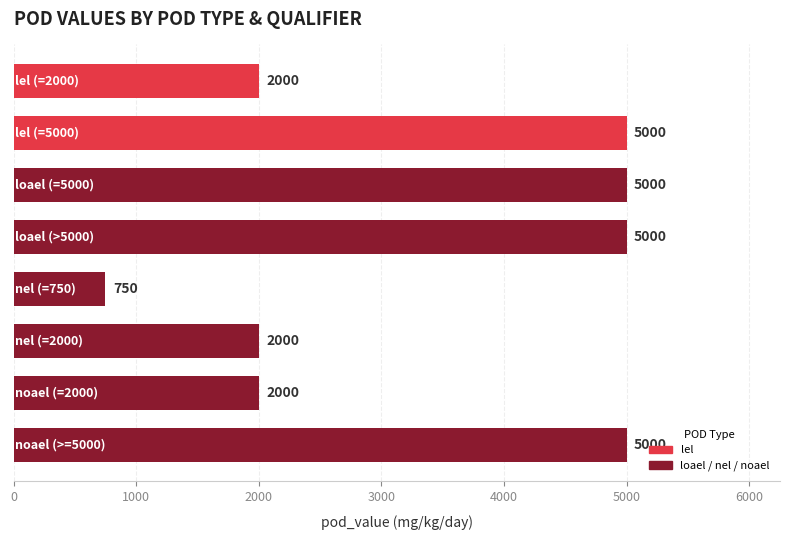

What is the difference between the maximum and minimum values?

4250